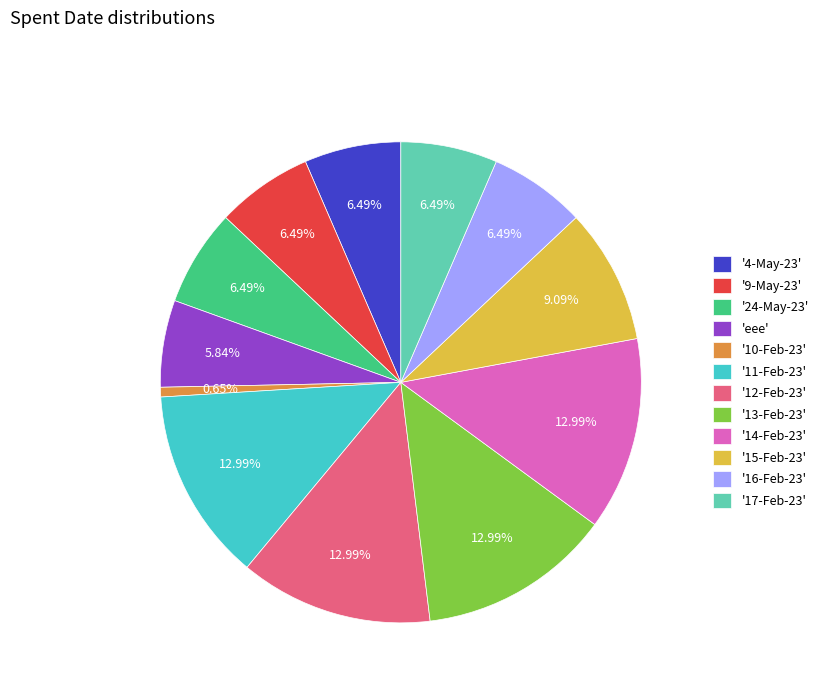

Approximately how many times larger is the value at '9-May-23' compared to '24-May-23'?

1.0